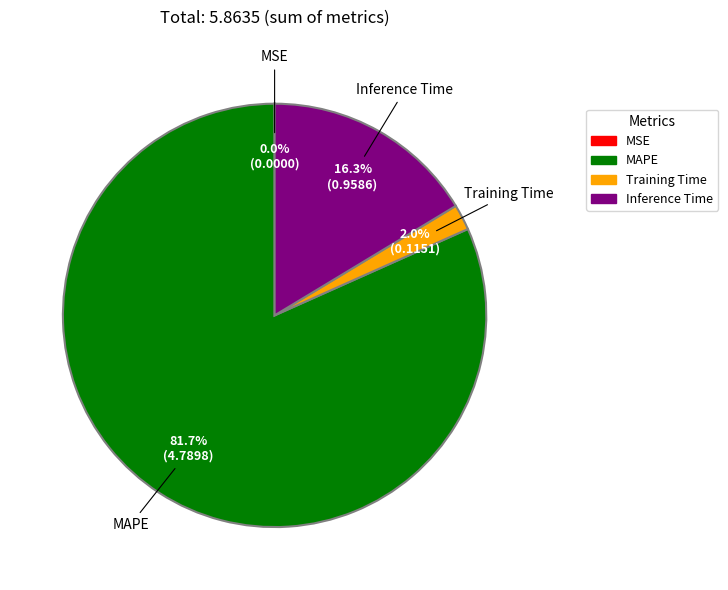

Does any single category account for the majority?

Yes